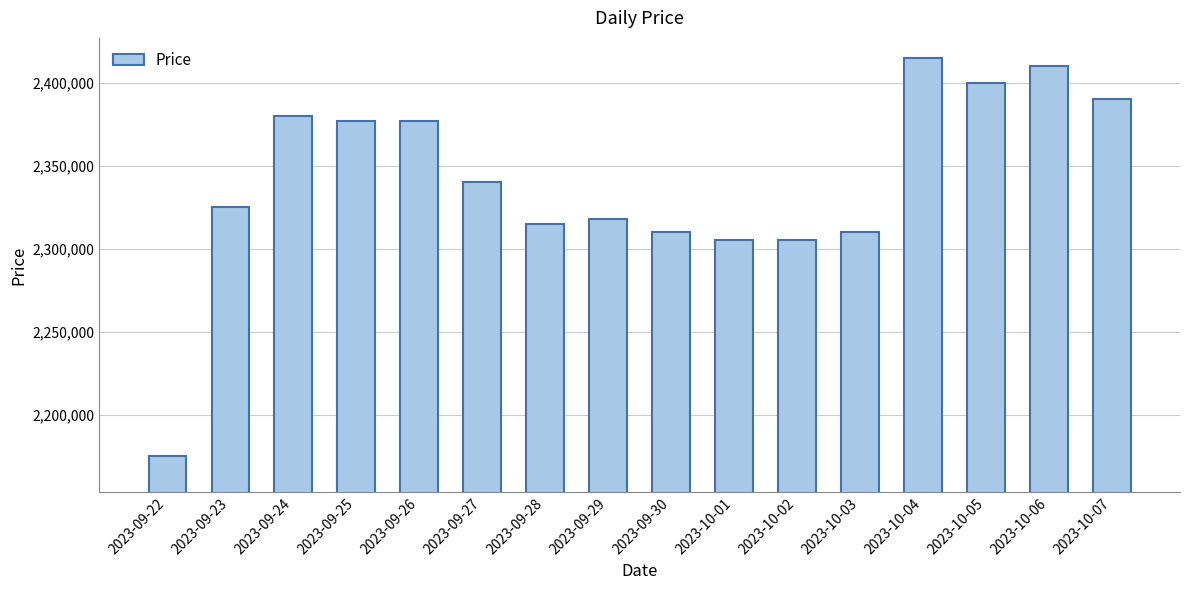

Read the value at 2023-10-04.

2415000